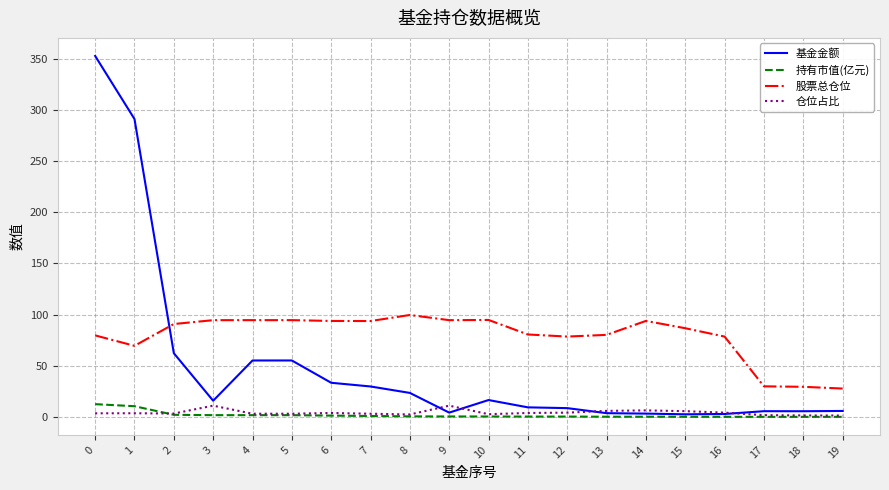

Is it true that 股票总仓位 equals 129.0 at 4?

False